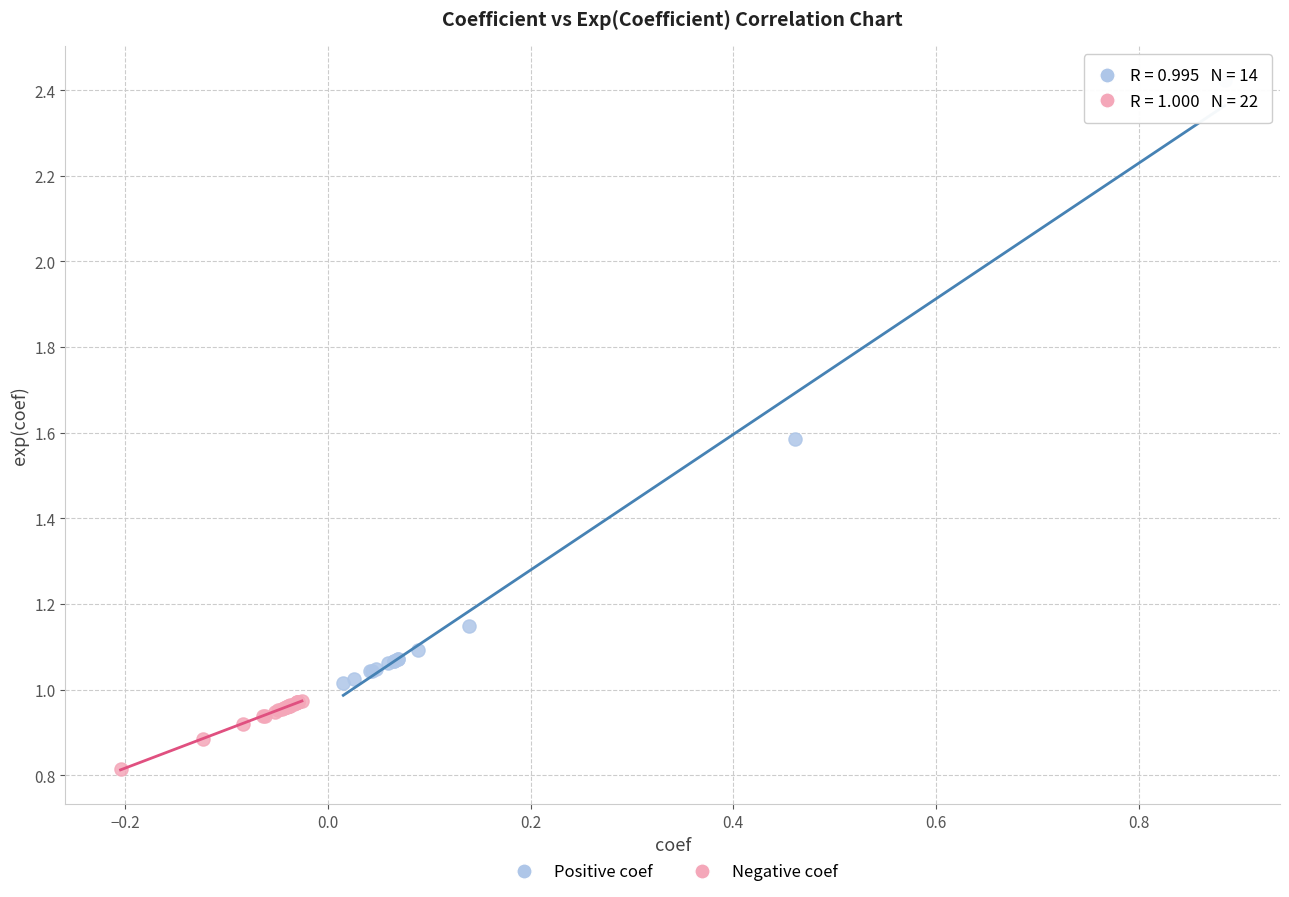

Which series reaches the minimum Y coordinate?

Negative coef